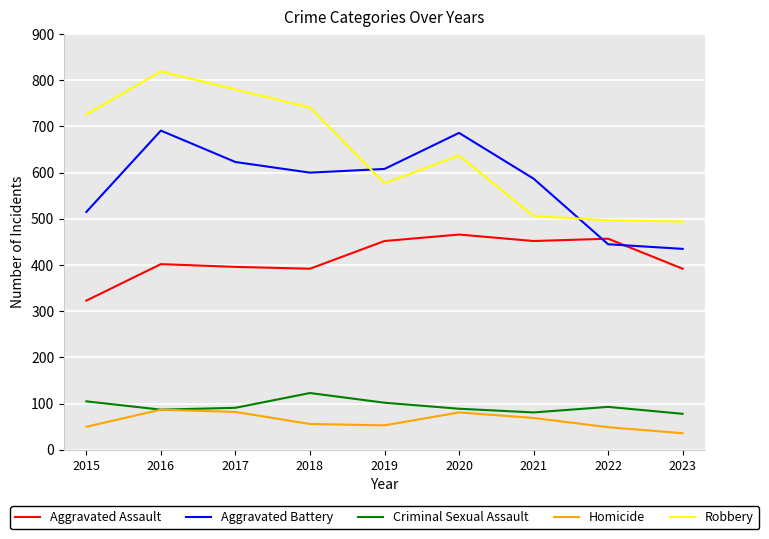

Which series has the largest range (max minus min)?

Robbery